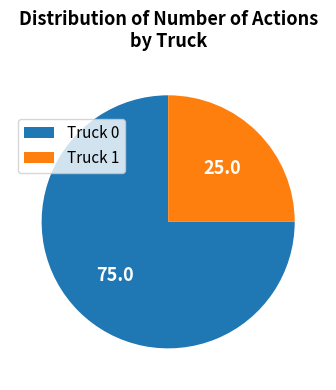

Is it true that Truck 0 is 87% of the pie?

False